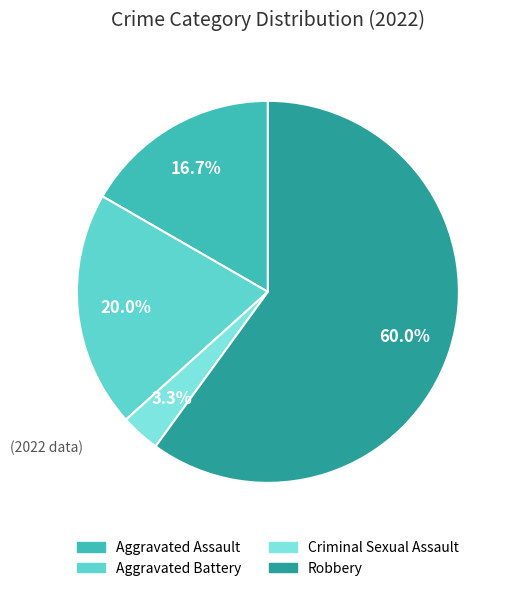

What percentage do Aggravated Assault and Criminal Sexual Assault together represent?

20.0%